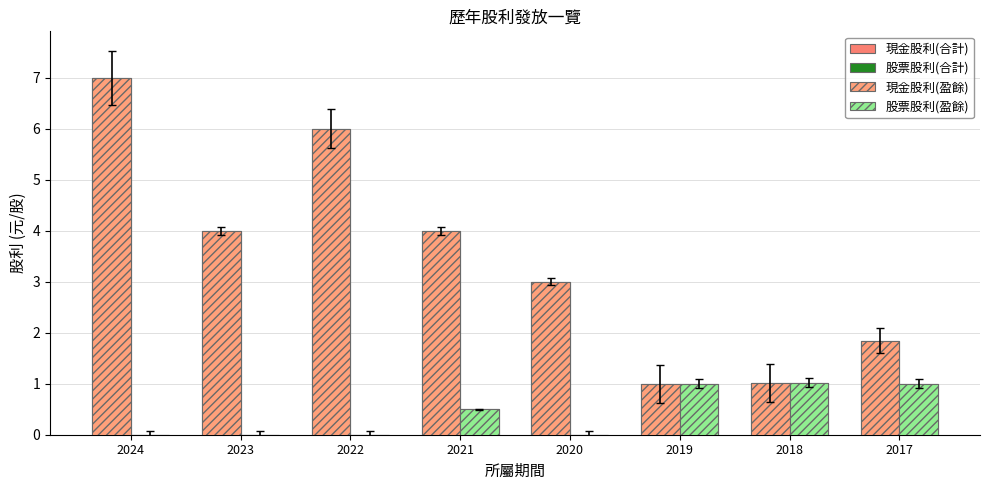

Which series has the largest total across all categories?

現金股利(合計)